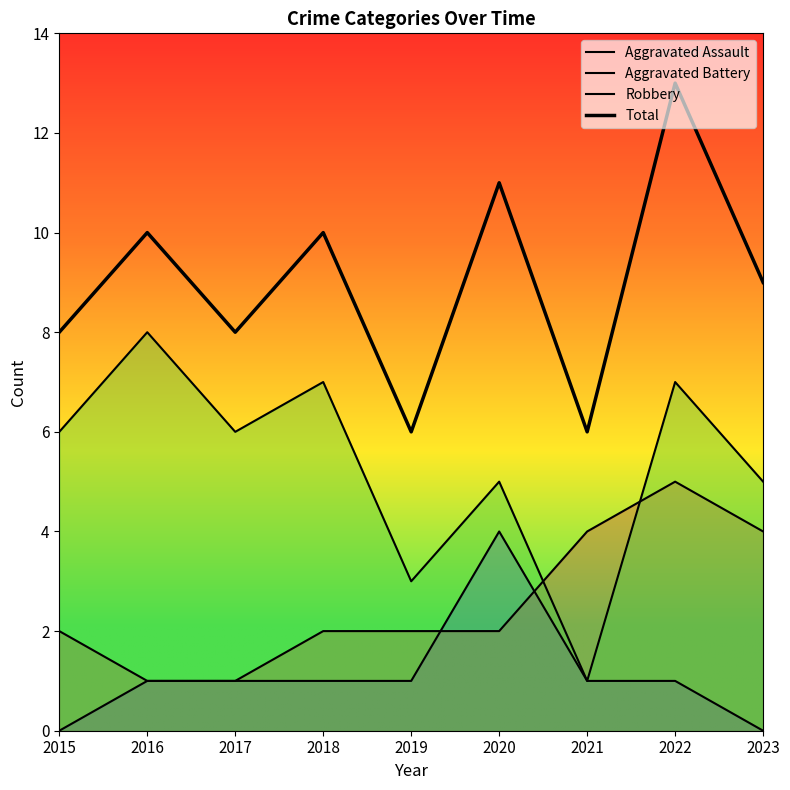

Rank the series at 2021 from highest to lowest value.

Total, Aggravated Battery, Aggravated Assault, Robbery